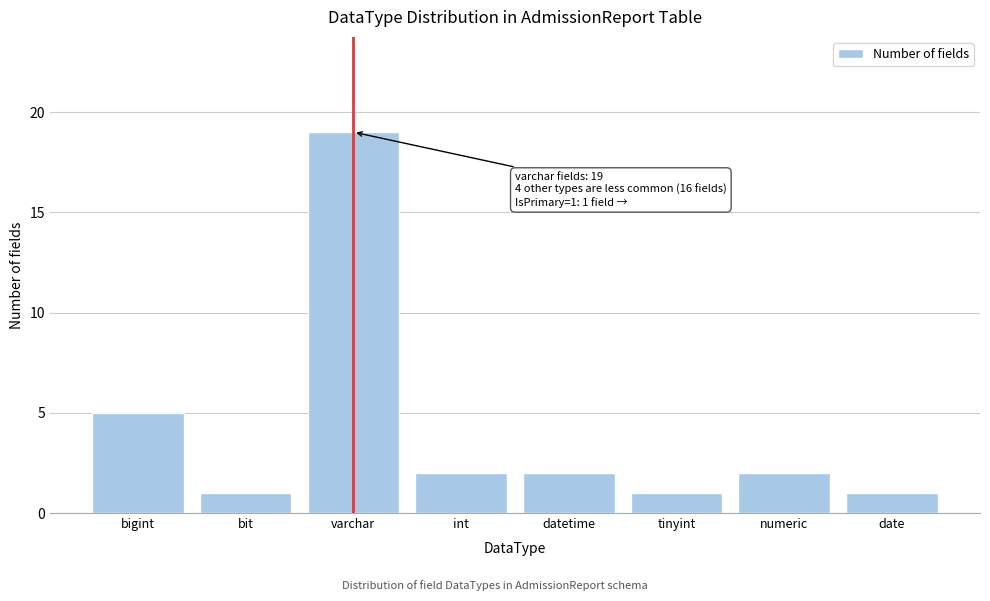

Reading left to right, extract all data points from this chart.

bigint=5	bit=1	varchar=19	int=2	datetime=2	tinyint=1	numeric=2	date=1